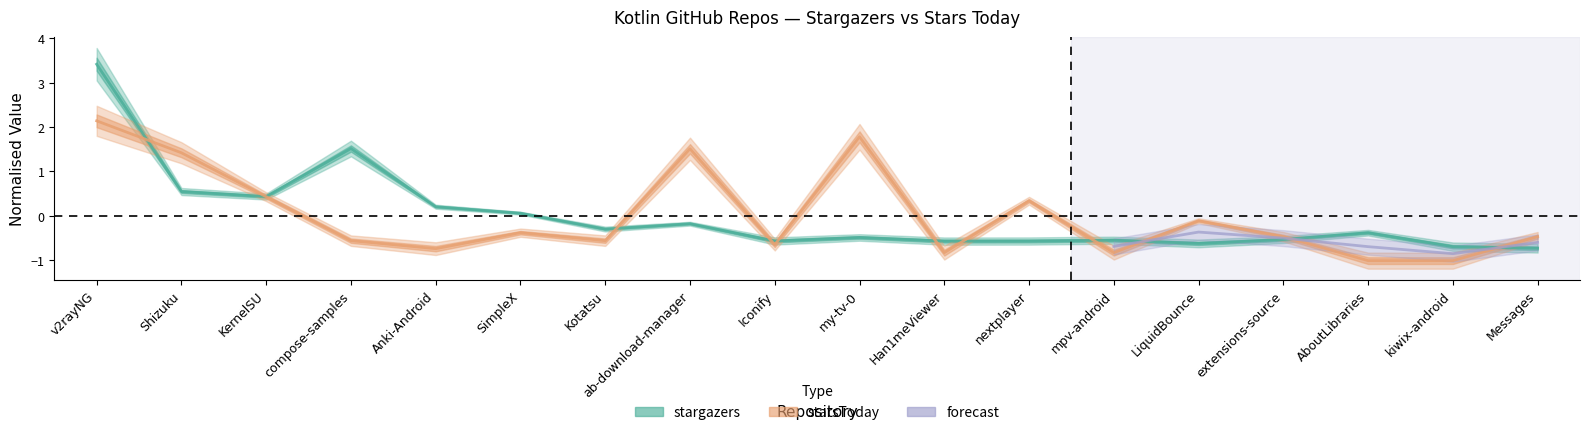

How many intersections are there between starsToday and stargazers?

11